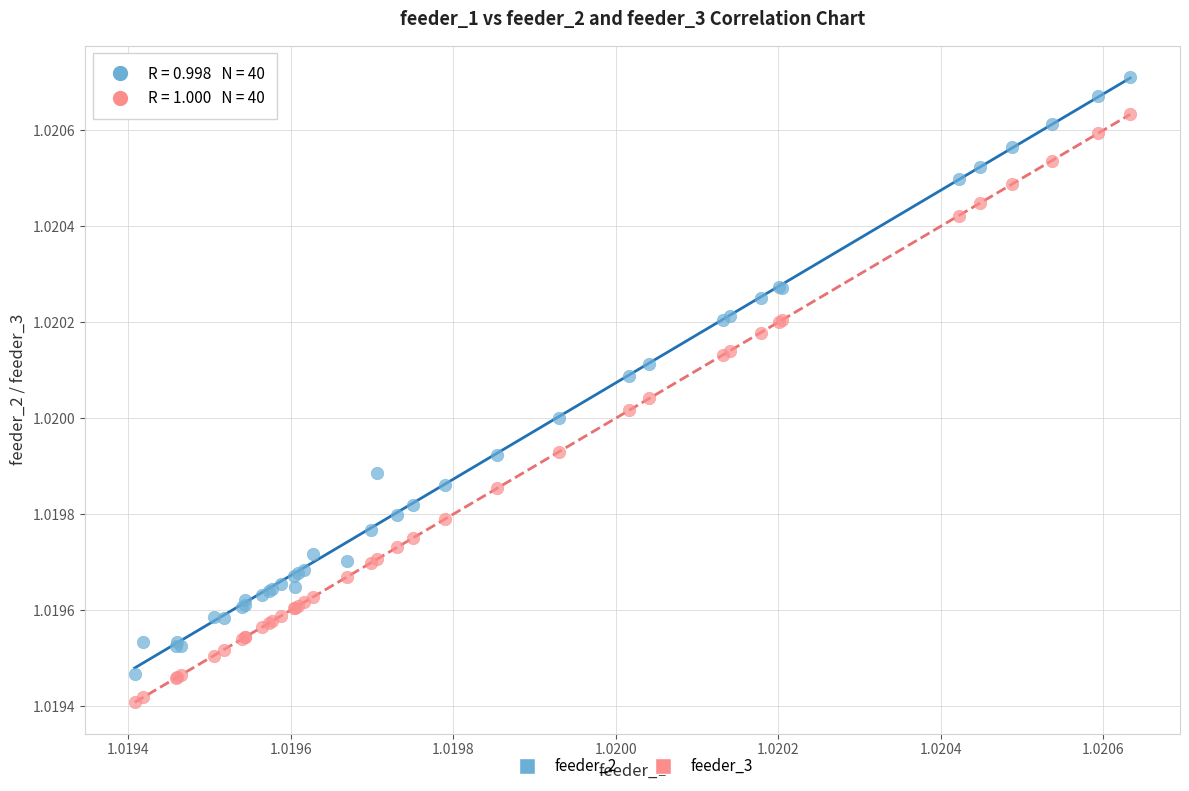

Which series reaches the maximum Y coordinate?

feeder_2